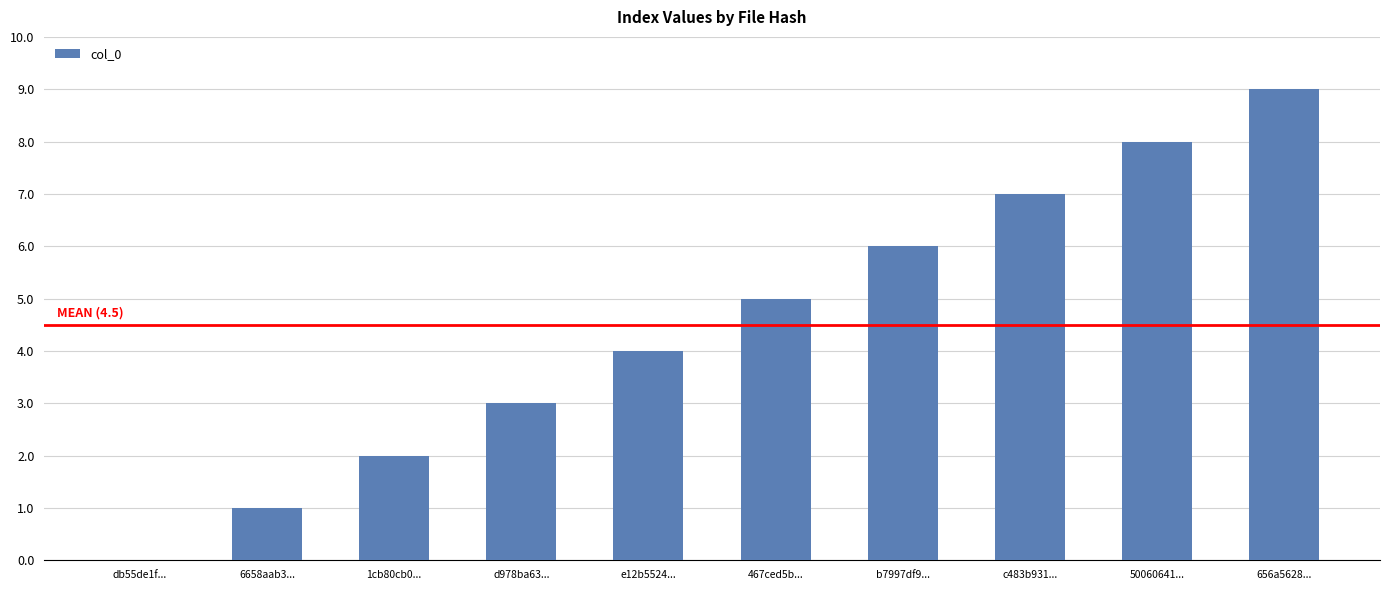

Are the bars horizontal?

No